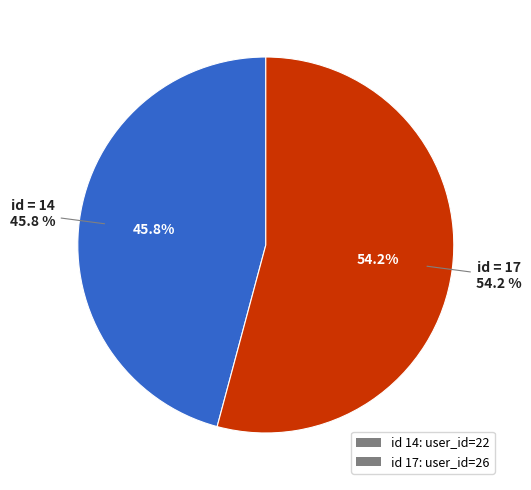

To the nearest percent, what is the average slice percentage?

50%